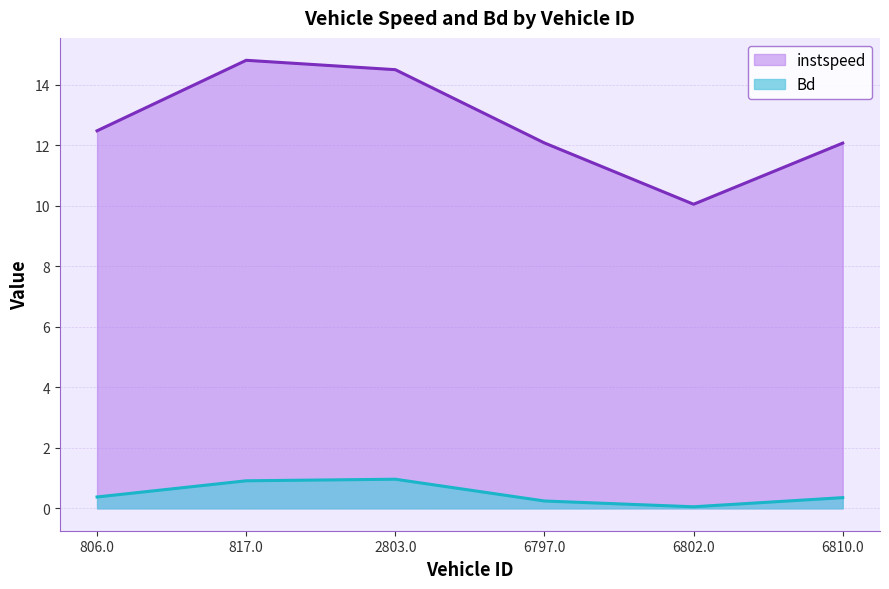

Which label corresponds to the largest value in the chart?

817.0